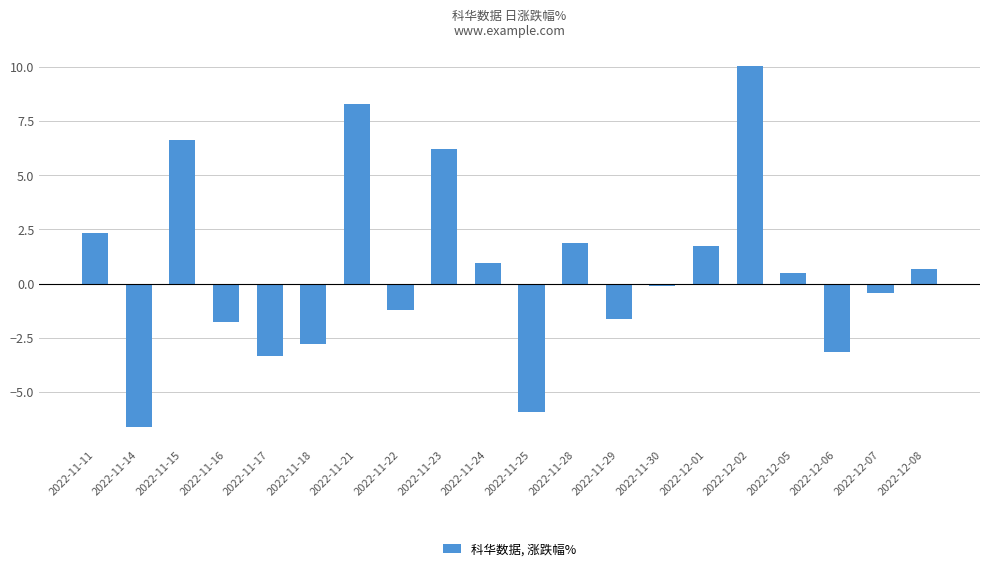

What is the change in value from 2022-11-11 to 2022-11-16?

-4.1